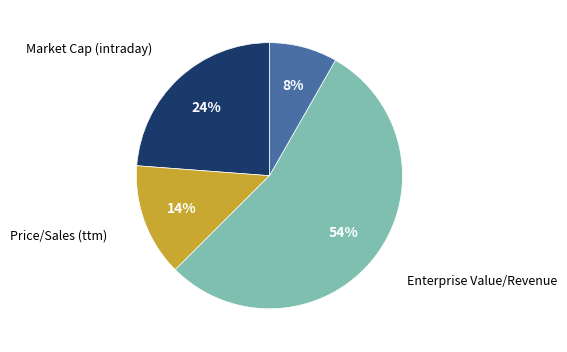

Is it true that Enterprise Value/Revenue is 49% of the pie?

False